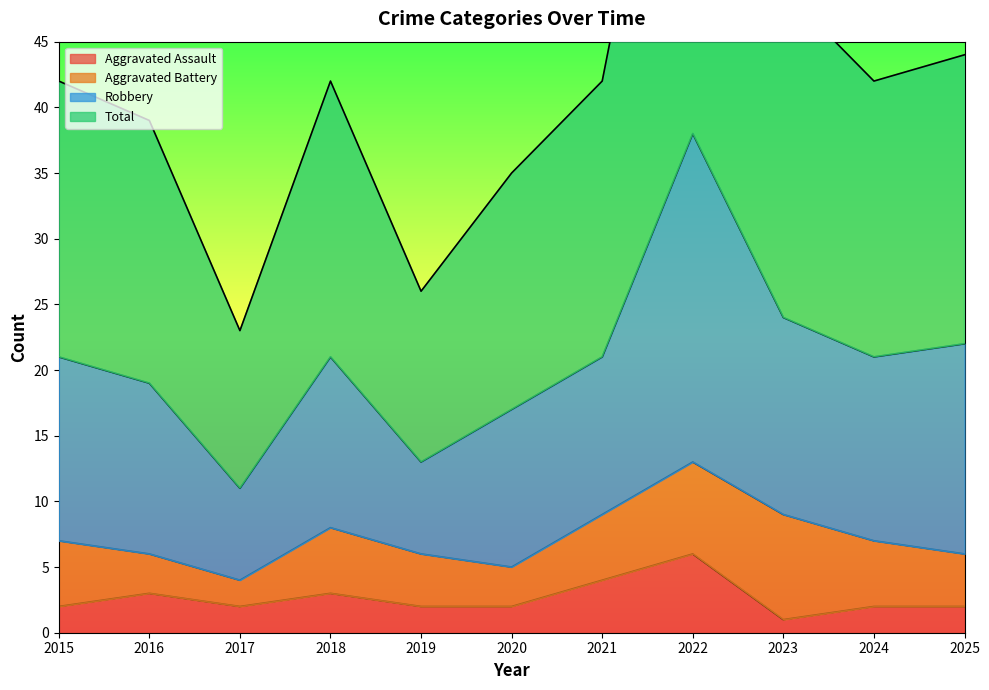

Which category has the highest value in the Aggravated Assault series?

2022